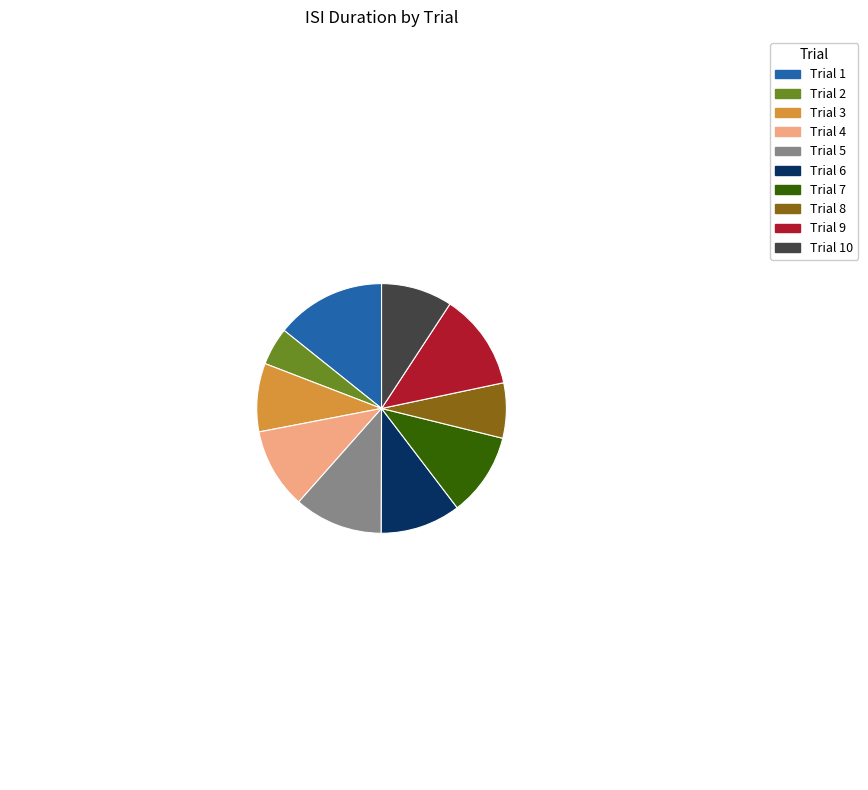

Do Trial 6 and Trial 4 together represent more than half of the pie?

No